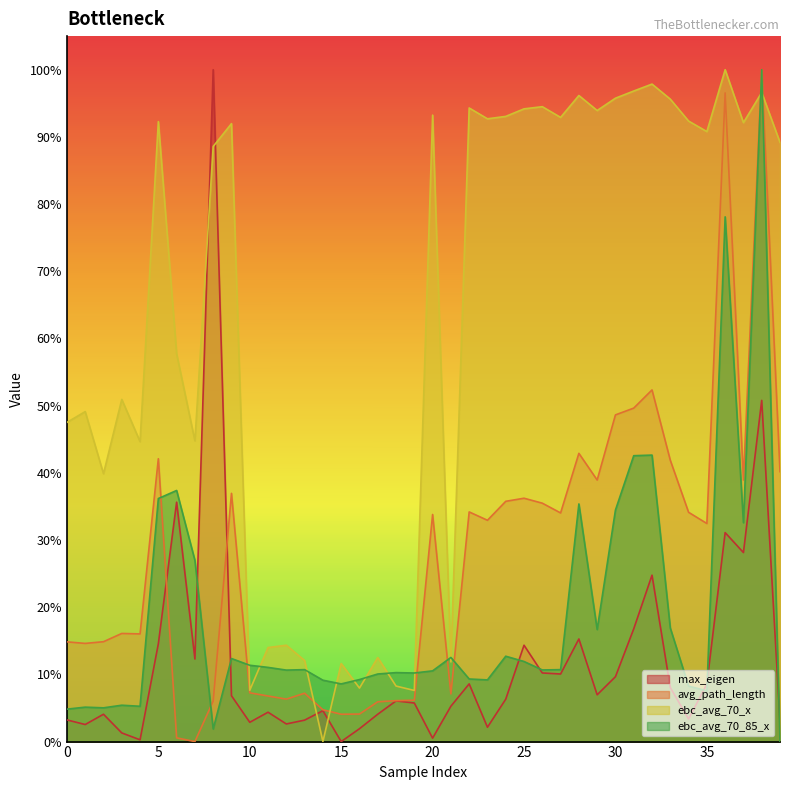

The value of avg_path_length at 0 is 0.1. True or false?

True